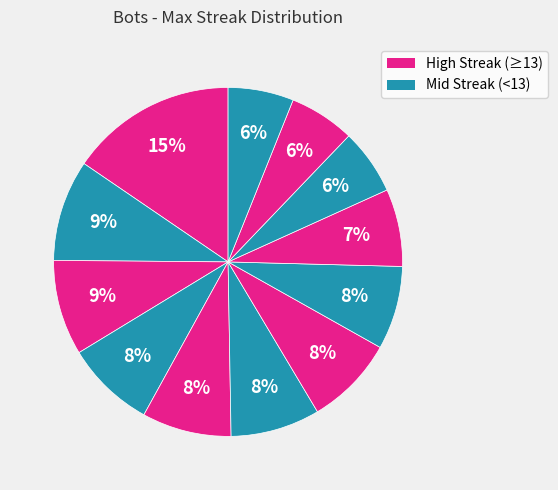

How many segments does this pie chart have?

12